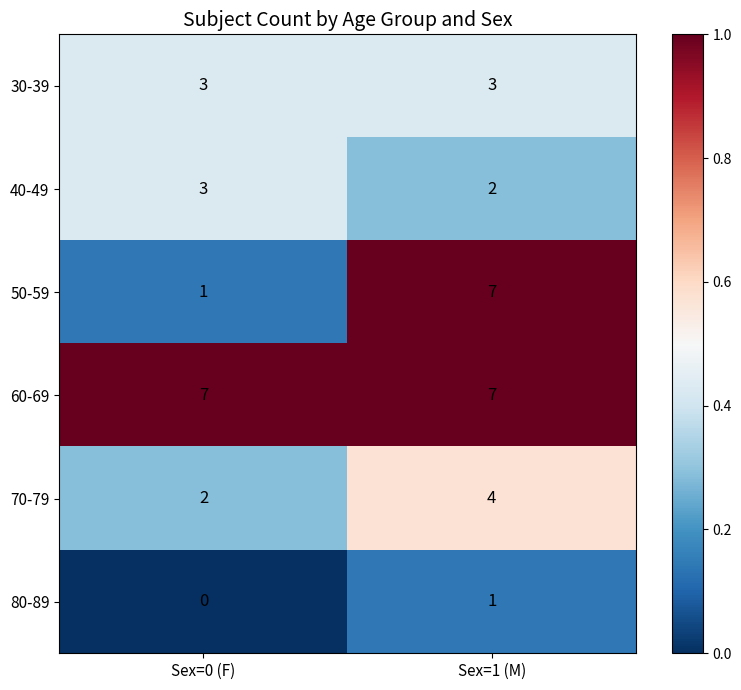

How many series are shown in this chart?

6